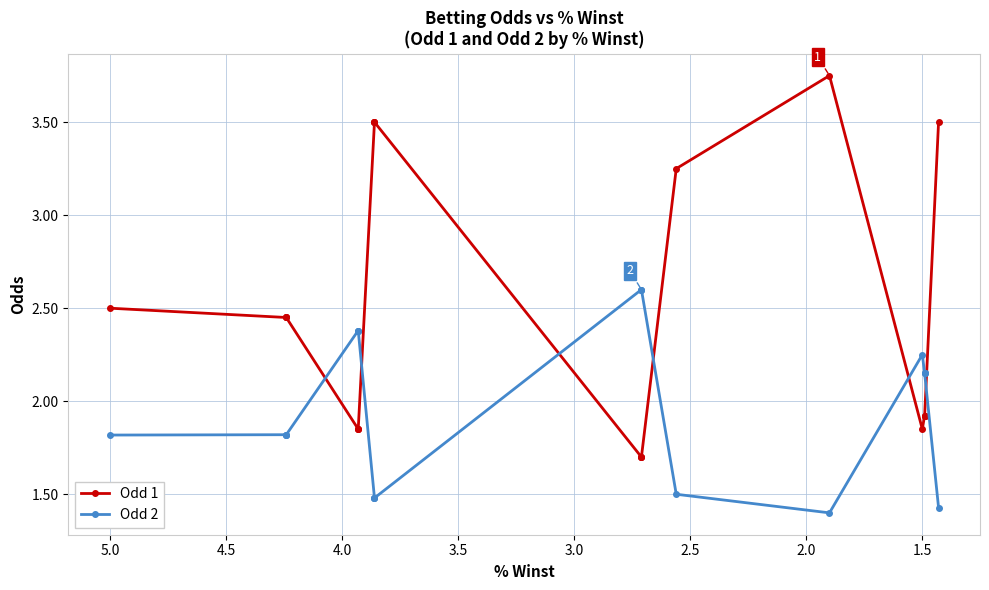

Which series has the largest range (max minus min)?

Odd 1